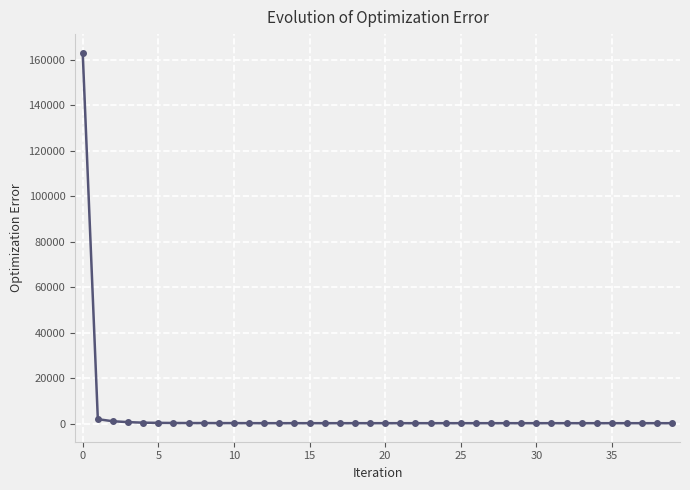

What is the difference between the maximum and minimum values?

162854.7